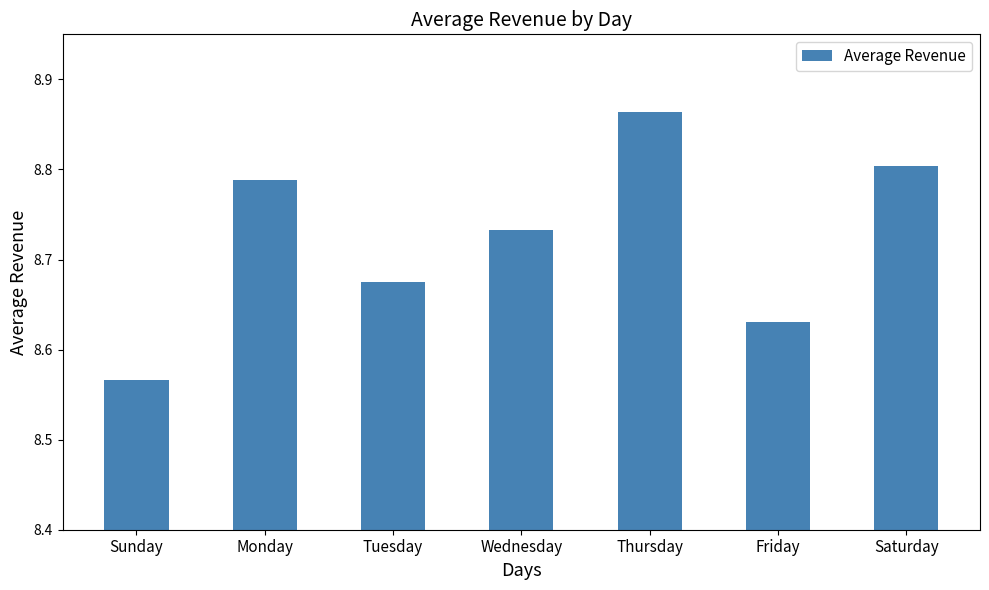

What is the label of the 3rd bar from the right?

Thursday